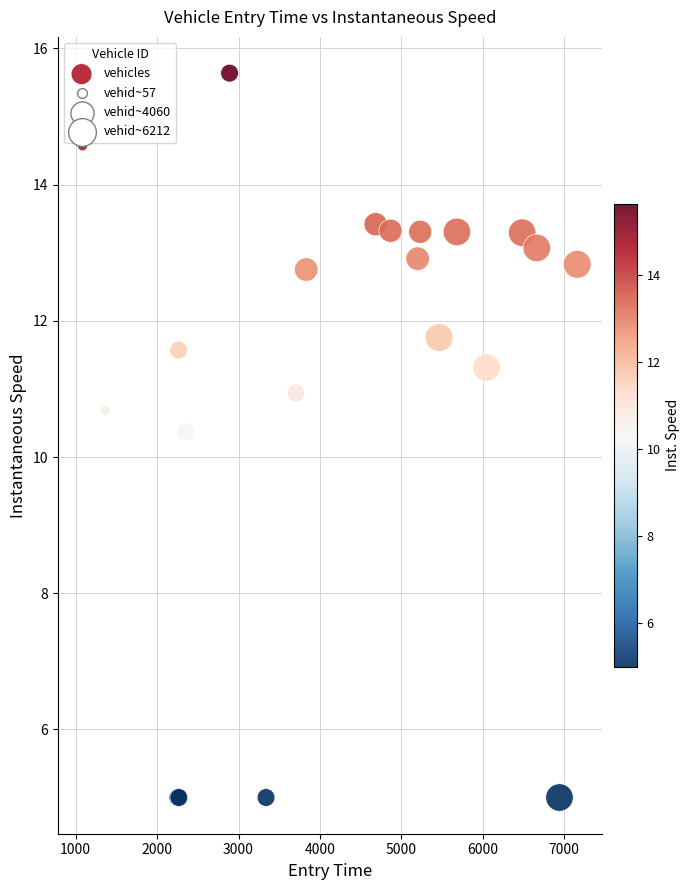

What Y value in the scatter plot is closest to 10?

10.4